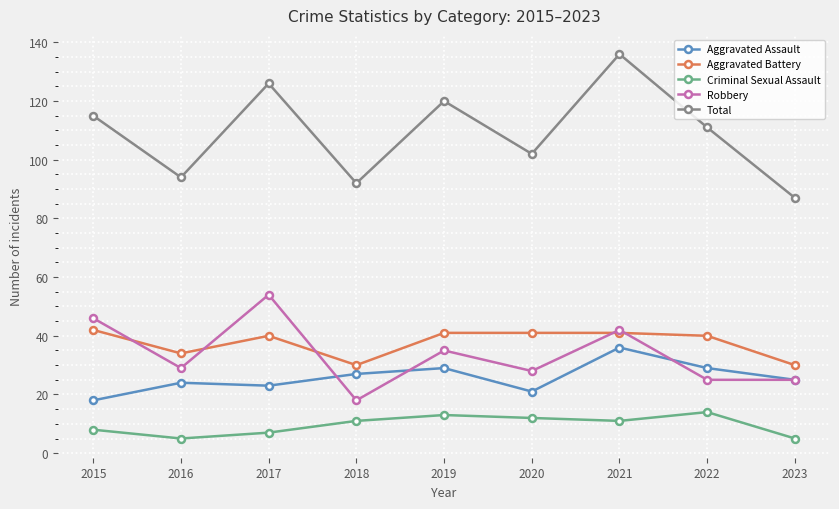

What is the spread (max minus min) of values at 2020?

90